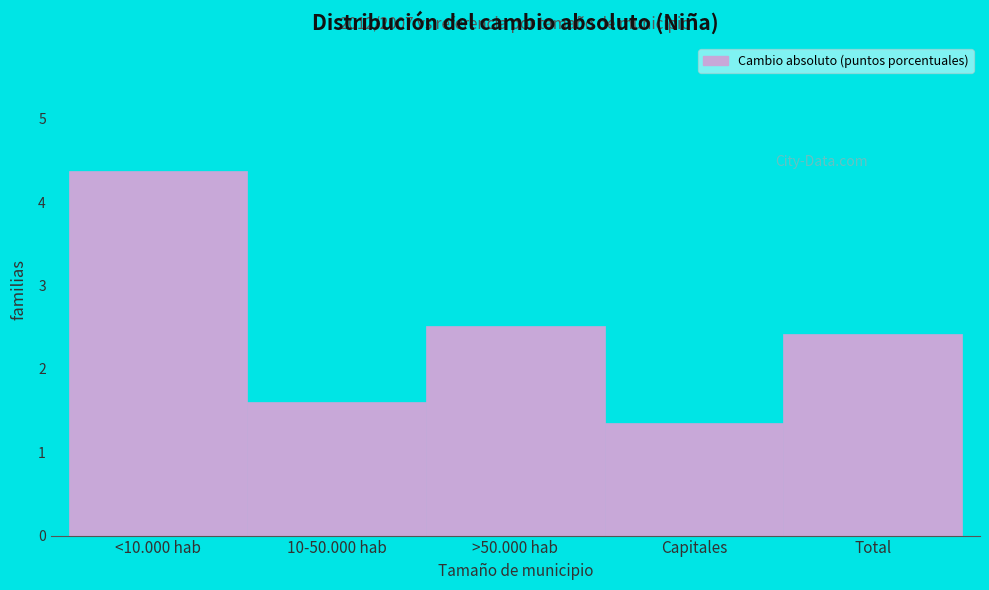

Reading left to right, transcribe all the data shown in this chart.

4.4	1.6	2.5	1.4	2.4